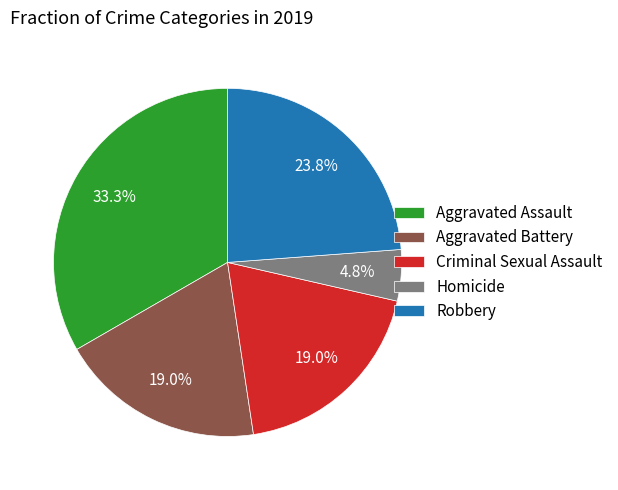

Does Aggravated Assault represent more than half of the total?

No